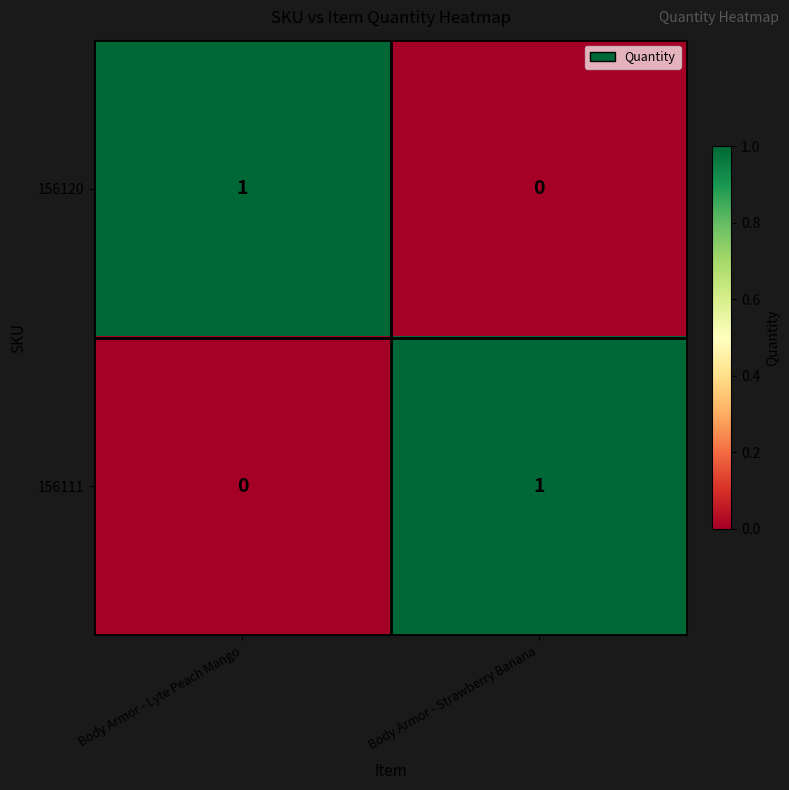

Reading right to left, list all the values displayed in this chart.

156120: 0	1
156111: 1	0